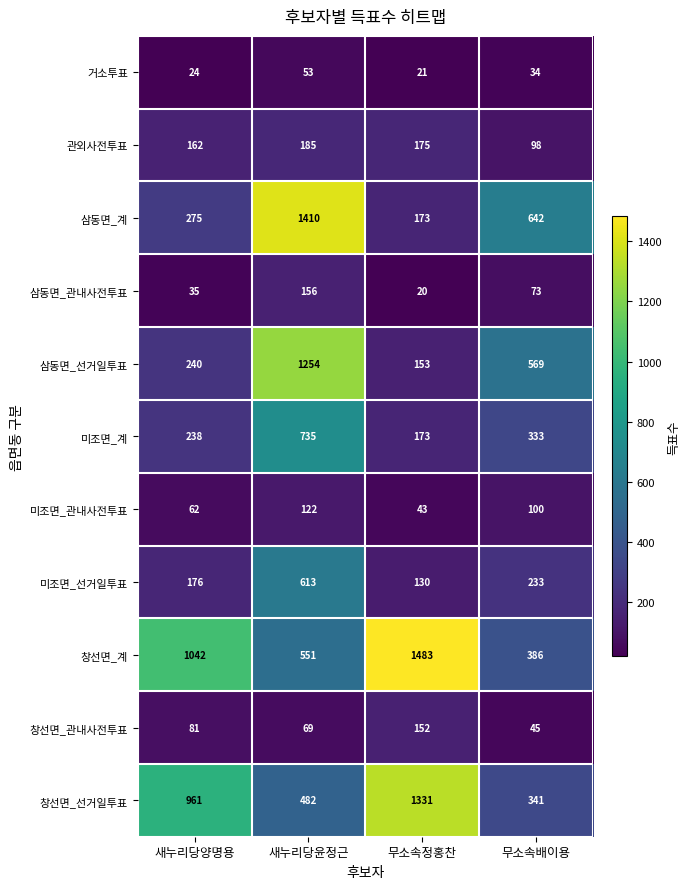

What is the total value across all series at 새누리당양명용?

3296